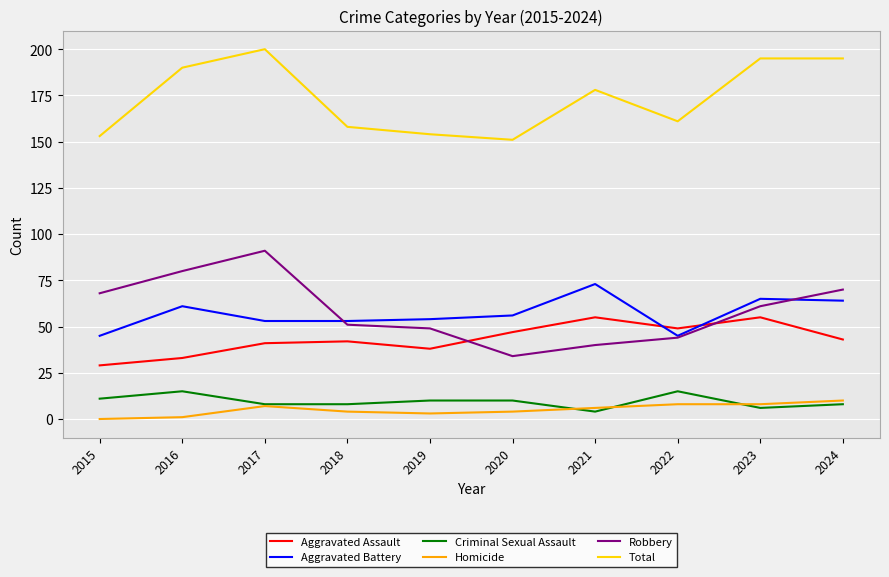

Is this an area chart (filled region under the line)?

No